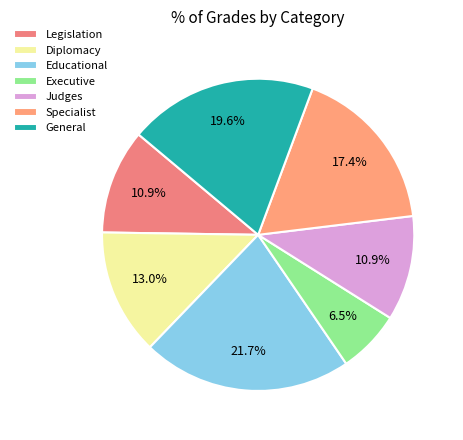

How much of the chart is everything except Specialist?

82.6%